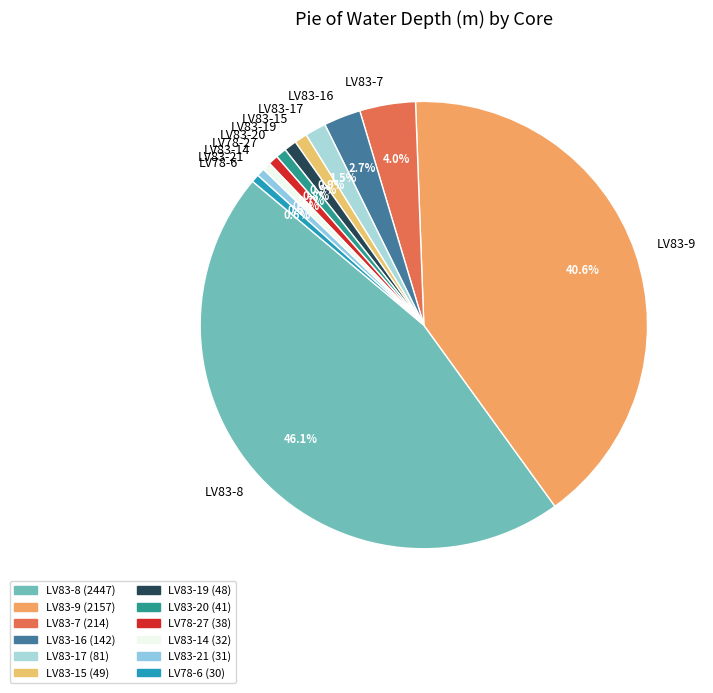

Which slice is the largest?

LV83-8